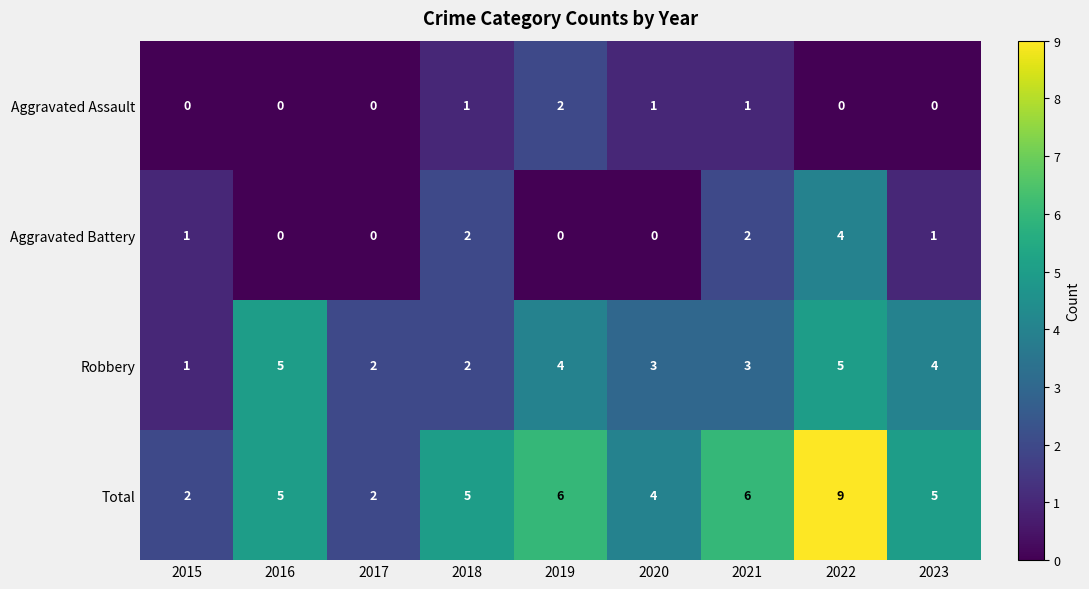

What is the sum of all Total values?

44